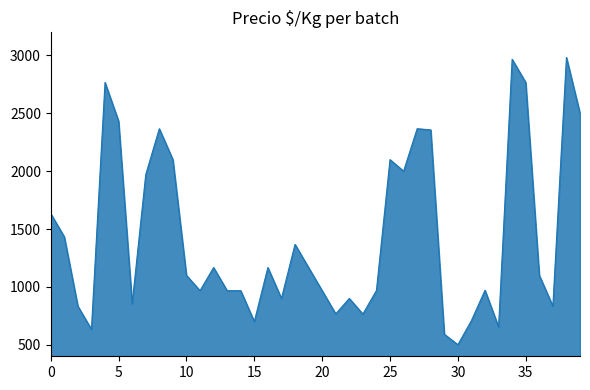

What is the difference between the maximum and minimum values?

2483